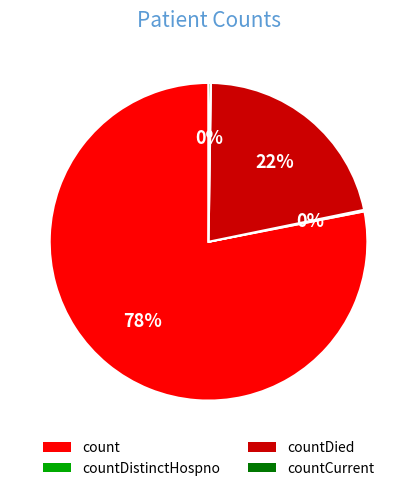

Is it true that count is 69% of the pie?

False